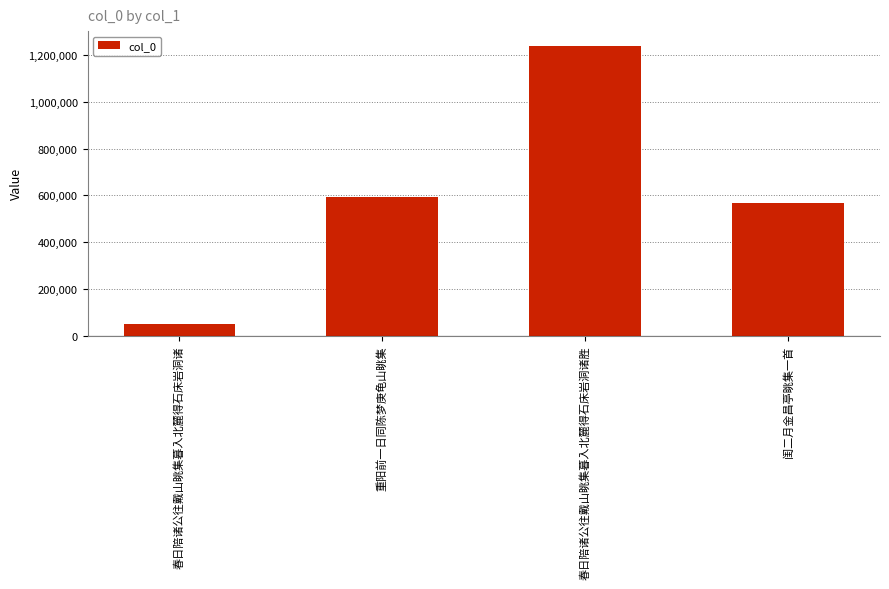

Are the bars grouped side by side (vs. stacked)?

No